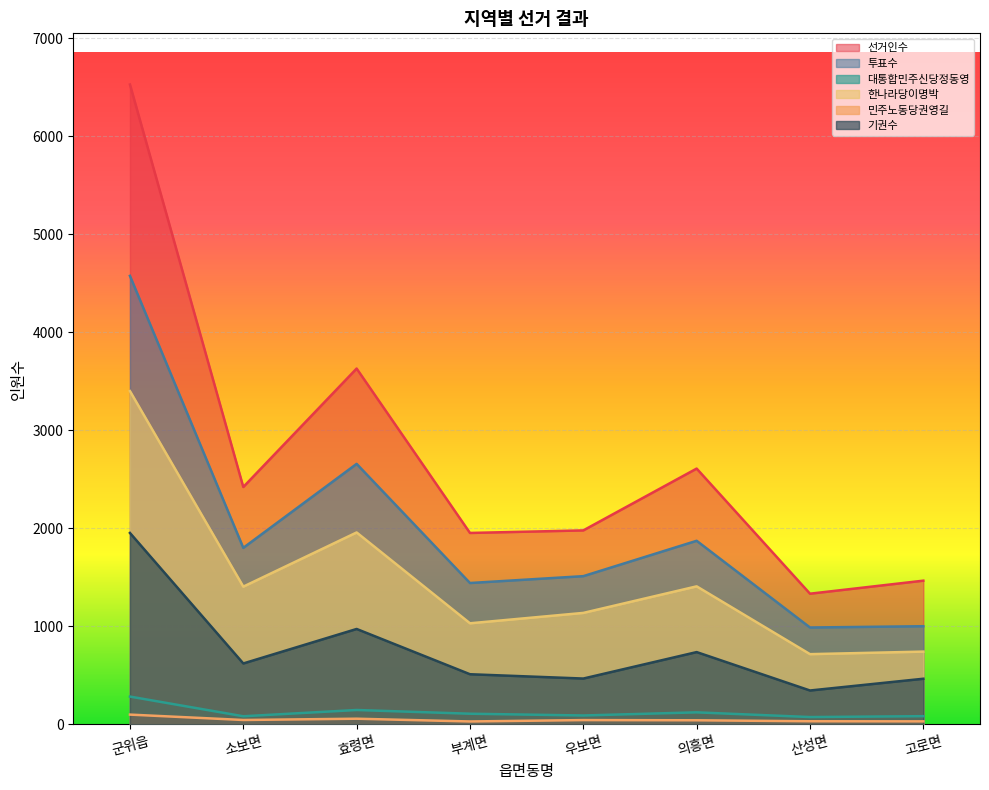

Is it true that 대통합민주신당정동영 equals 126 at 군위읍?

False